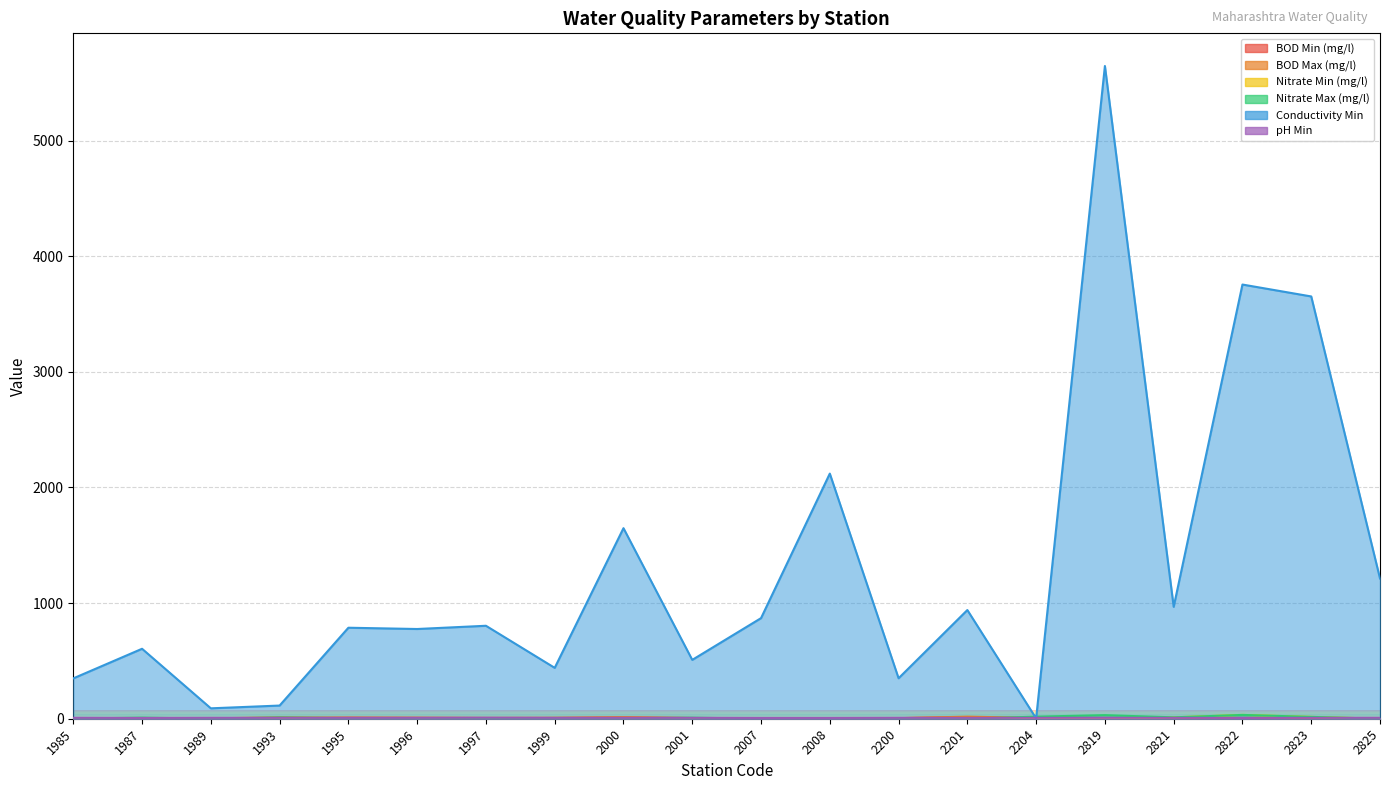

At which label does BOD Max (mg/l) first exceed 6?

1993